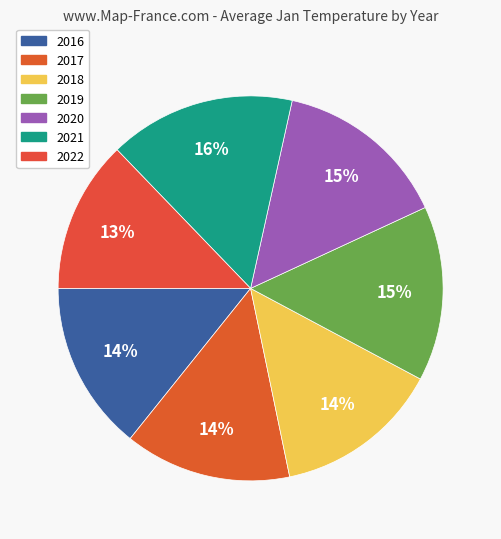

To the nearest percent, what portion does 2020 represent?

15%